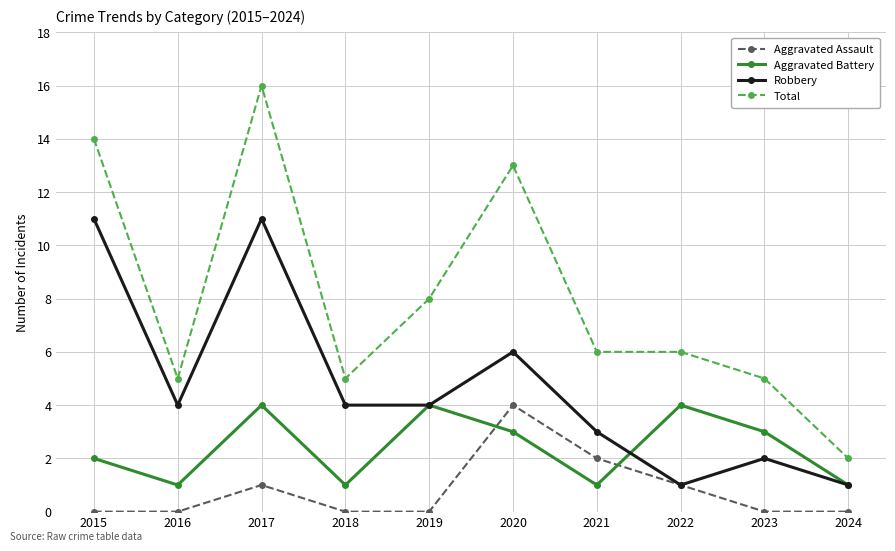

Reading left to right, list all the values displayed in this chart.

Aggravated Assault: 0	0	1	0	0	4	2	1	0	0
Aggravated Battery: 2	1	4	1	4	3	1	4	3	1
Robbery: 11	4	11	4	4	6	3	1	2	1
Total: 14	5	16	5	8	13	6	6	5	2